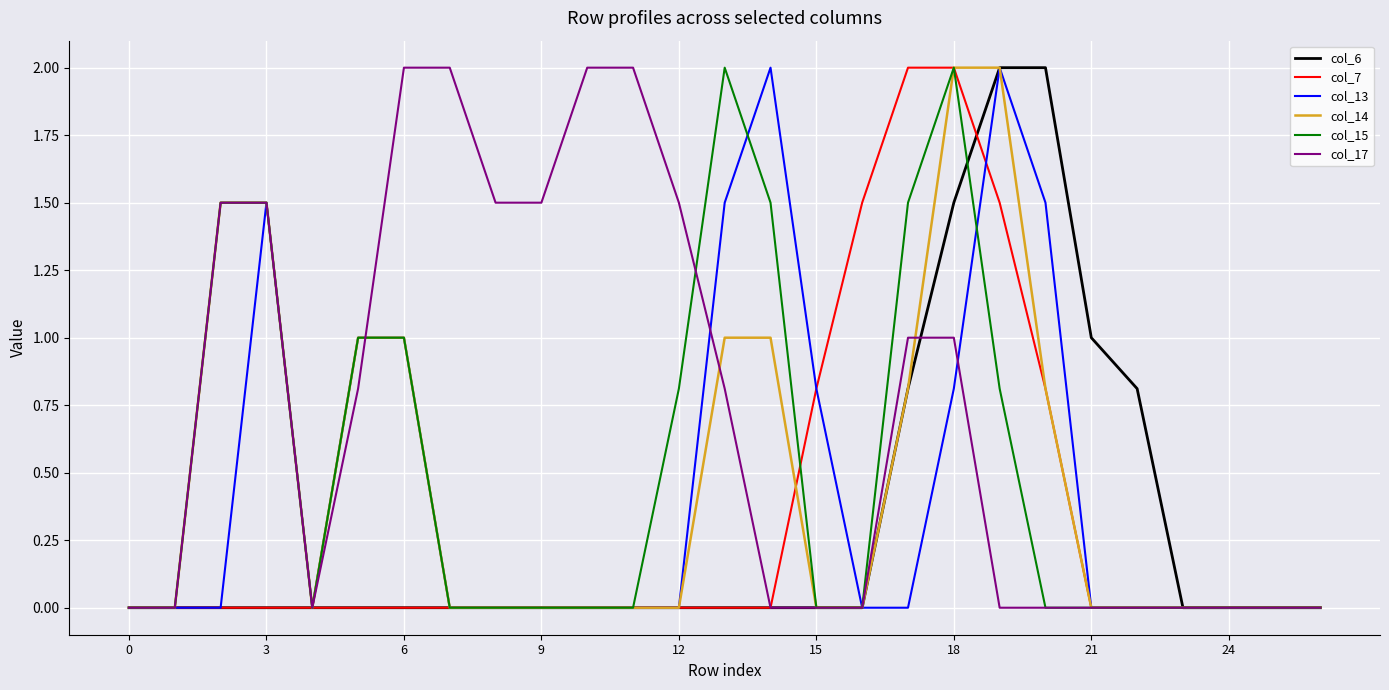

What is the highest value of the col_15 series?

2.0